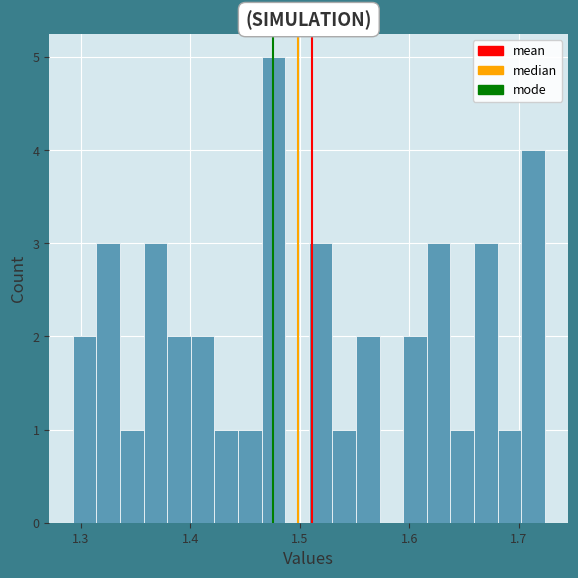

Around what value on the x-axis is the tallest bar? Give the approximate position of its centre, as read against the axis.

1.48